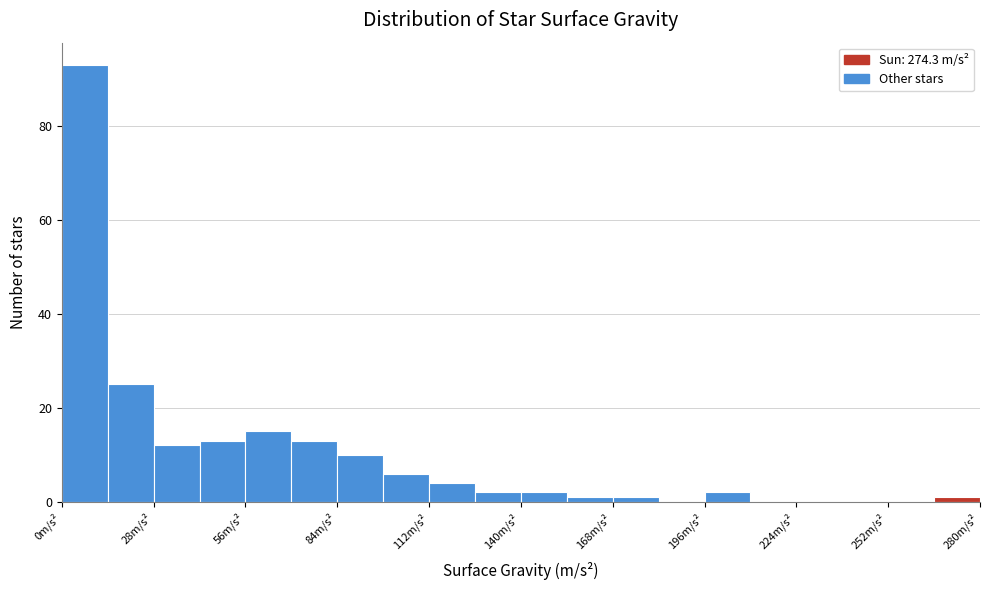

Around what value on the x-axis is the tallest bar? Give the approximate position of its centre, as read against the axis.

5